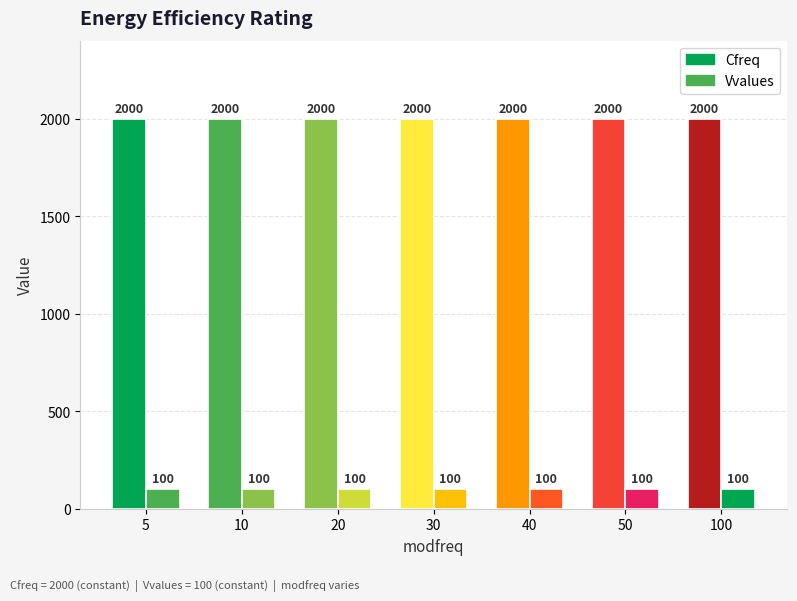

Reading left to right, extract all data points from this chart.

Cfreq: 2000	2000	2000	2000	2000	2000	2000
Vvalues: 100	100	100	100	100	100	100